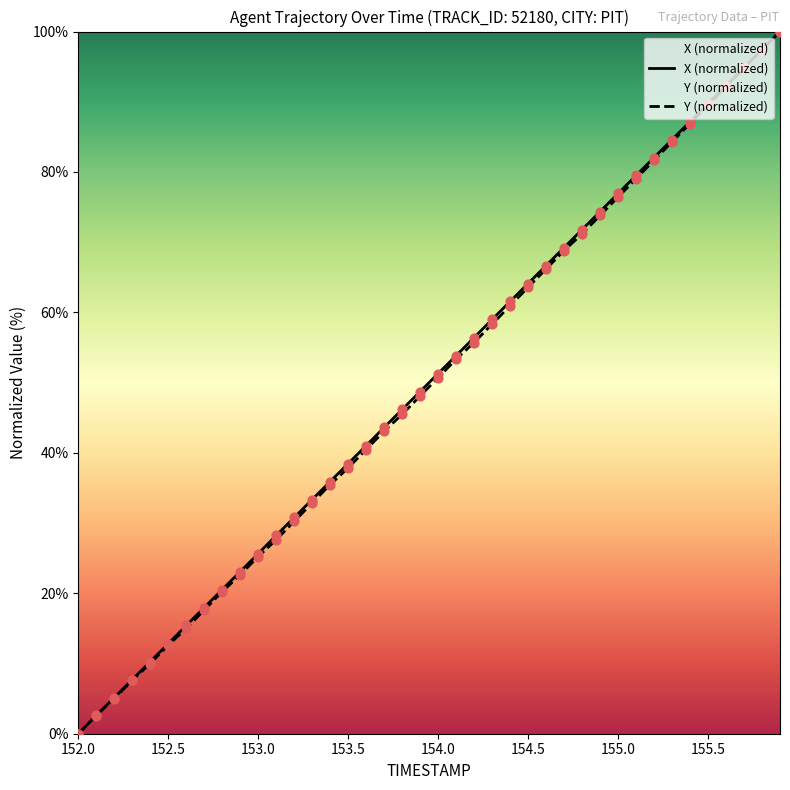

The value of X (normalized) at 154.0 is 89.9. True or false?

False